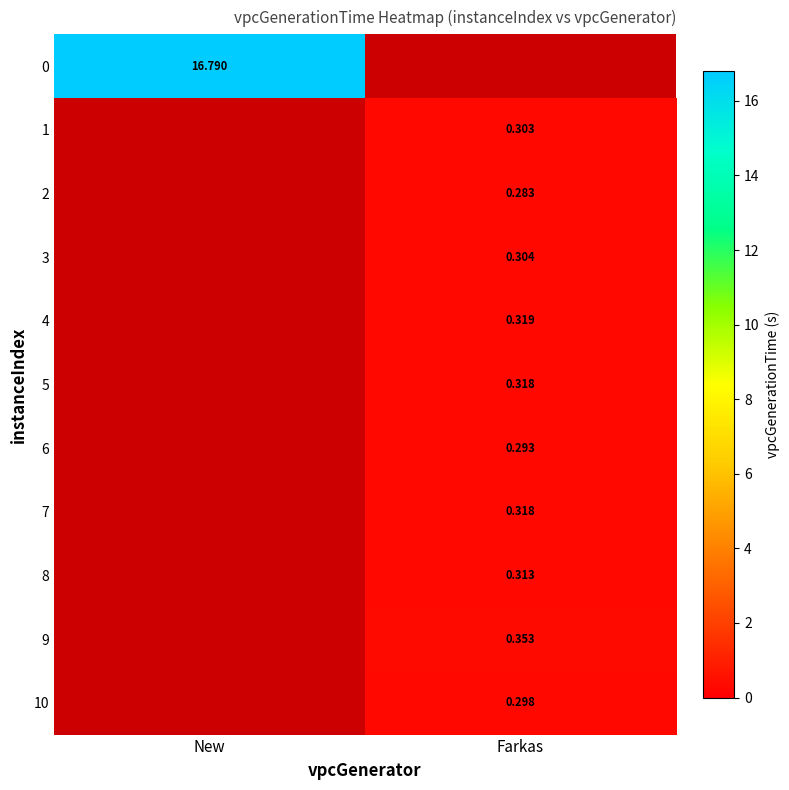

Is the value of 3 at Farkas greater than the value of 0 at New?

No